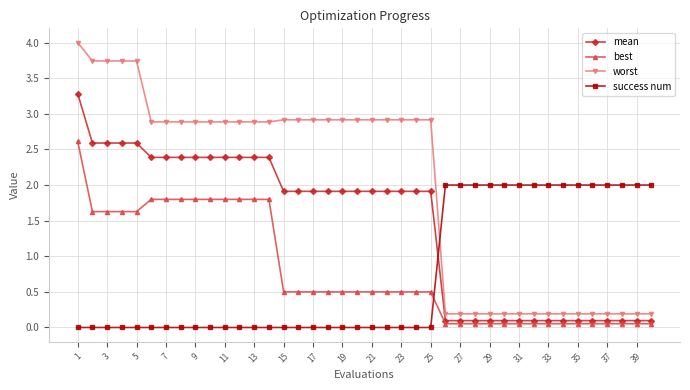

True or false: success num and mean intersect in this chart.

True